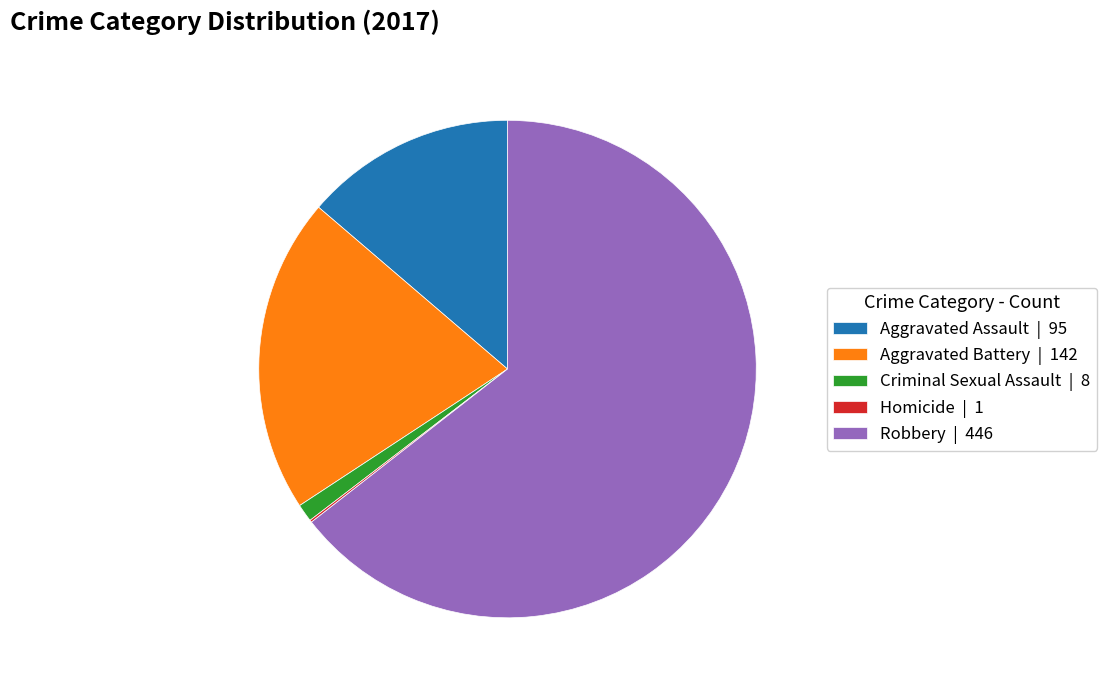

Which slice represents more than half of the pie?

Robbery